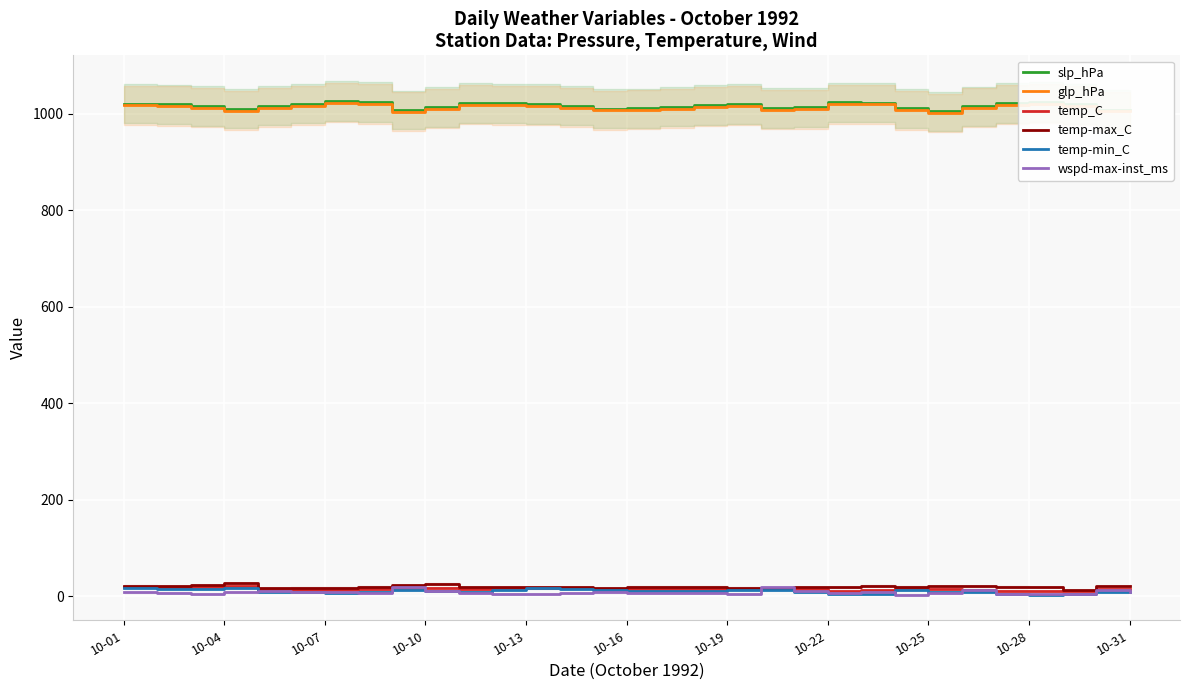

How many interior local peaks does the glp_hPa series have?

5